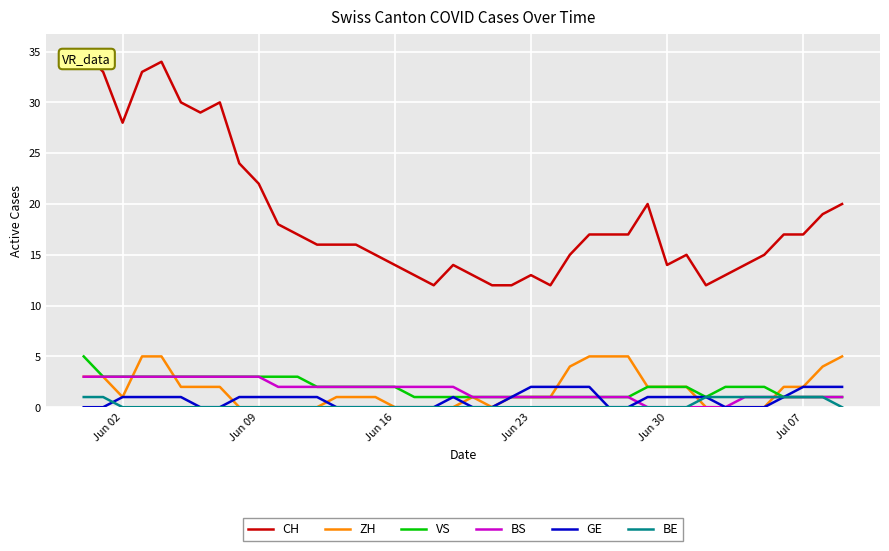

True or false: ZH and CH intersect in this chart.

False